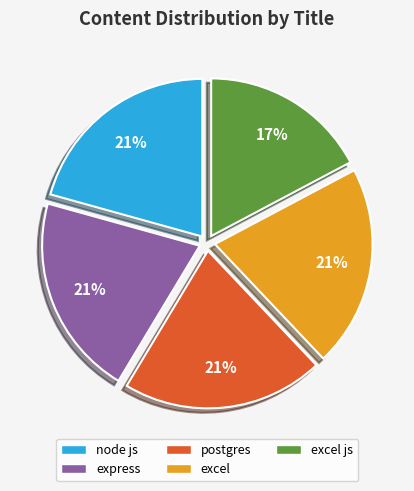

What is the smallest slice in the pie chart?

excel js